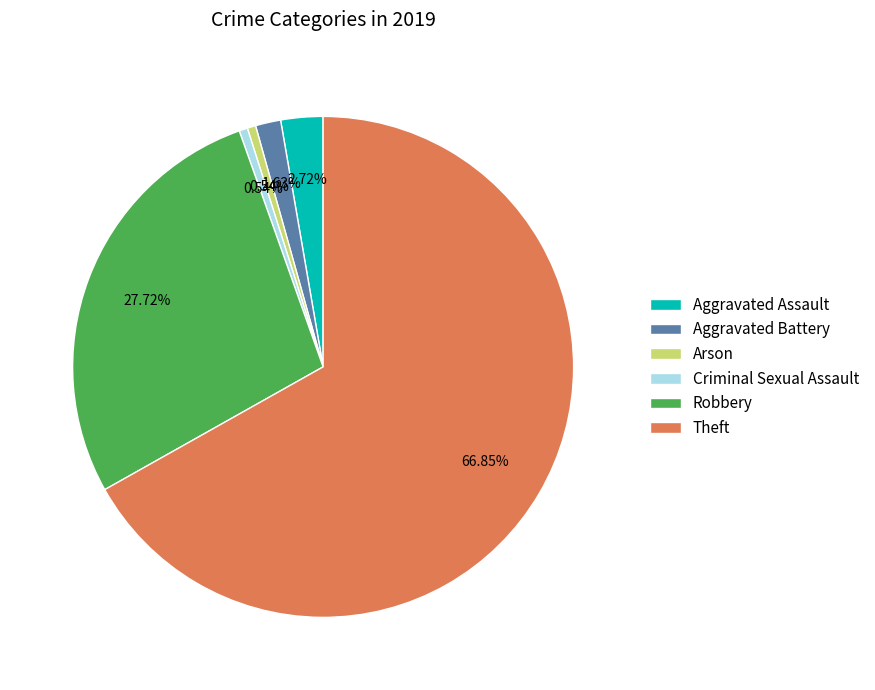

How many slices are in this pie chart?

6